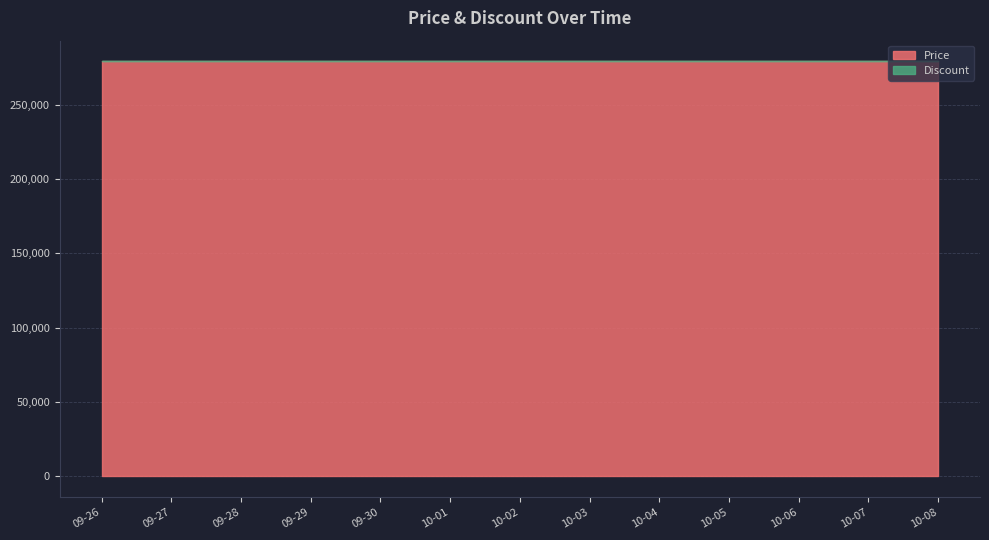

What is the value of the Price point at the 5th from the left?

279000